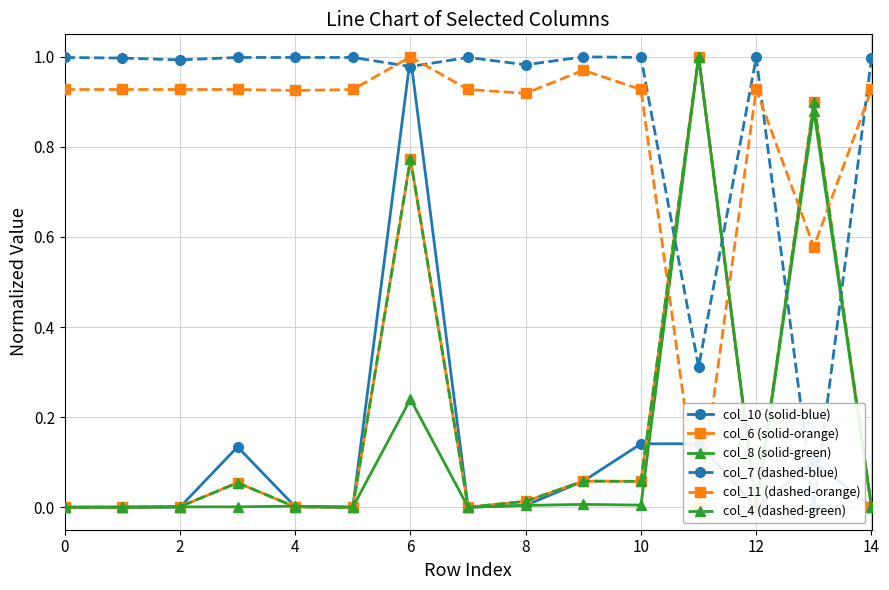

Is the value of col_6 (solid-orange) at 12 greater than the value of col_11 (dashed-orange) at 9?

No